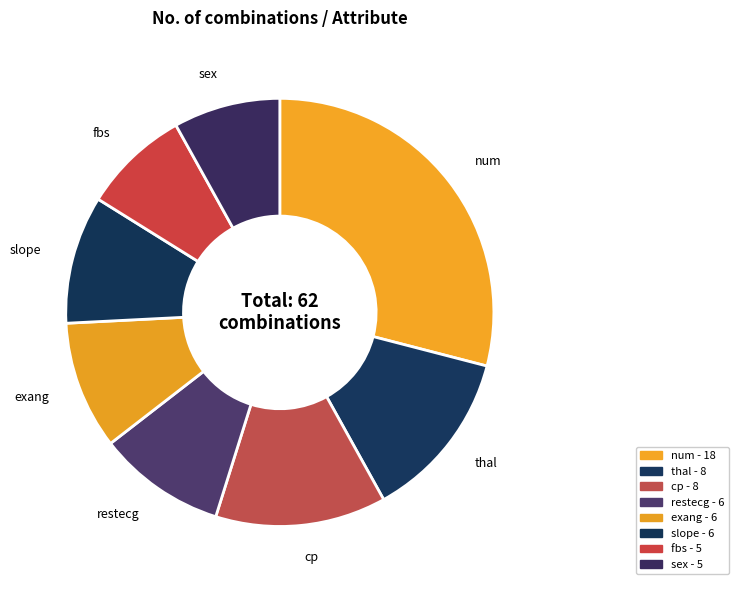

Does restecg account for over 50% of the chart?

No